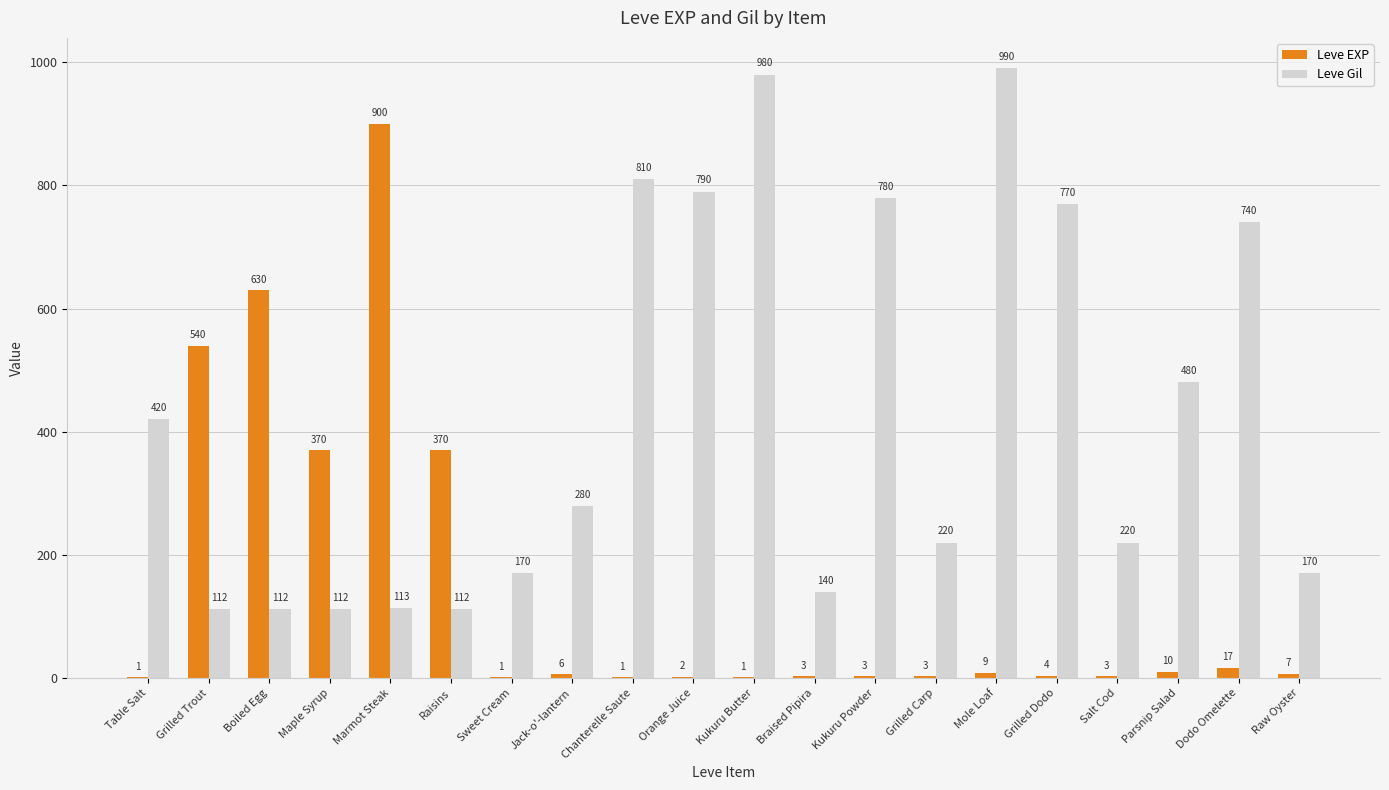

At which category is the sum across all series the highest?

Marmot Steak